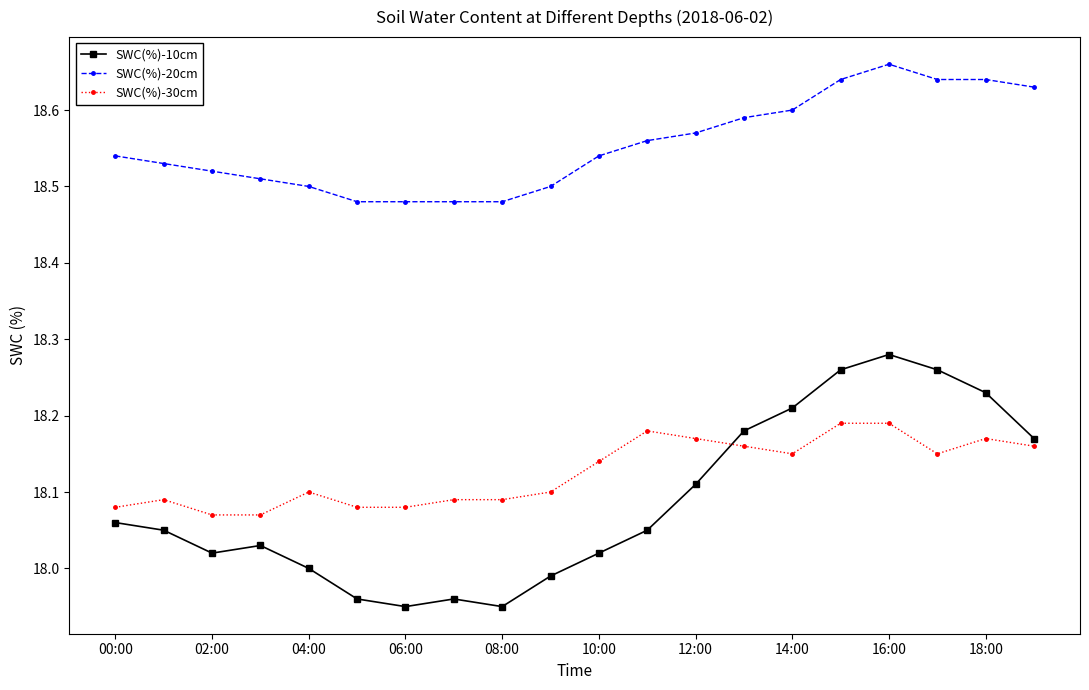

List the series in order of their peak value, lowest first.

SWC(%)-30cm, SWC(%)-10cm, SWC(%)-20cm